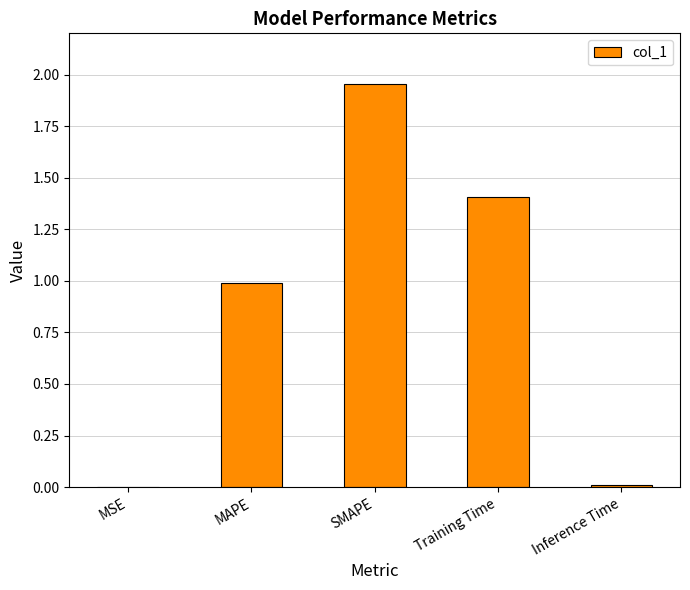

What is the sum of all values?

4.4